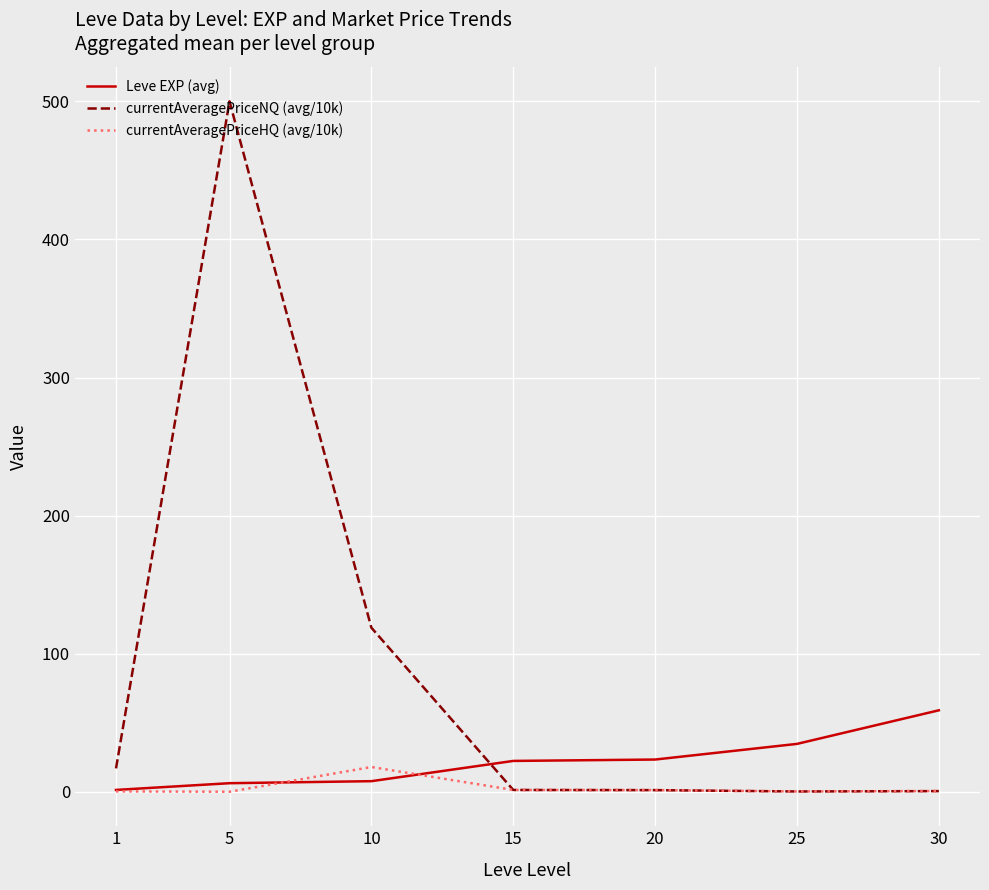

What is the lowest value of the Leve EXP (avg) series?

1.3